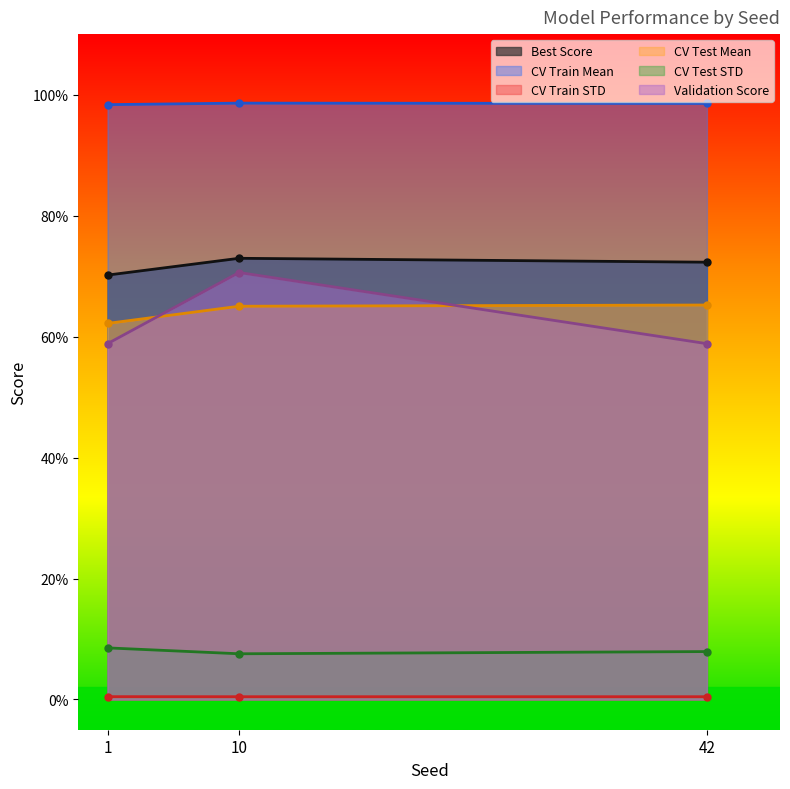

The value of CV Train Mean at 10 is 1.0. True or false?

True